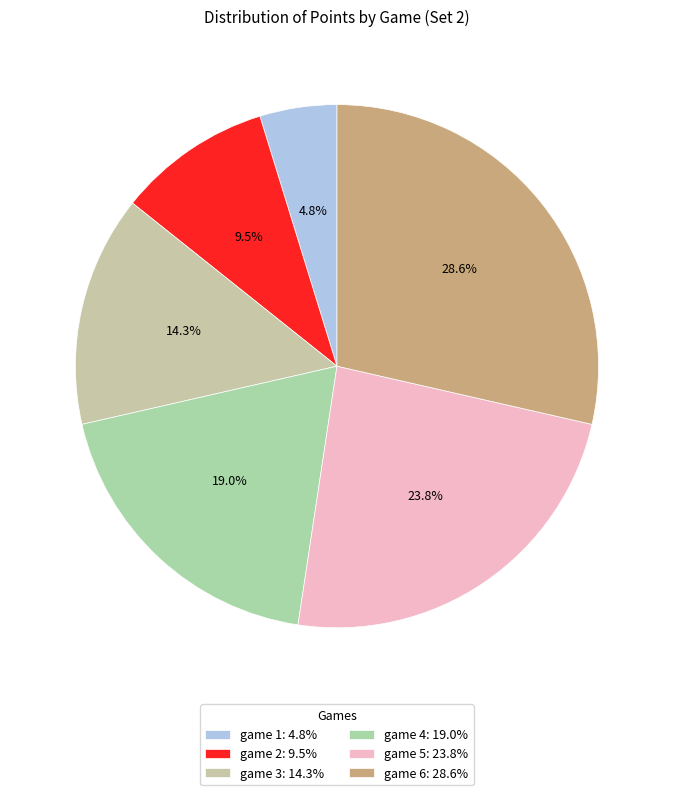

What is the change in value from game 2 to game 5?

+3